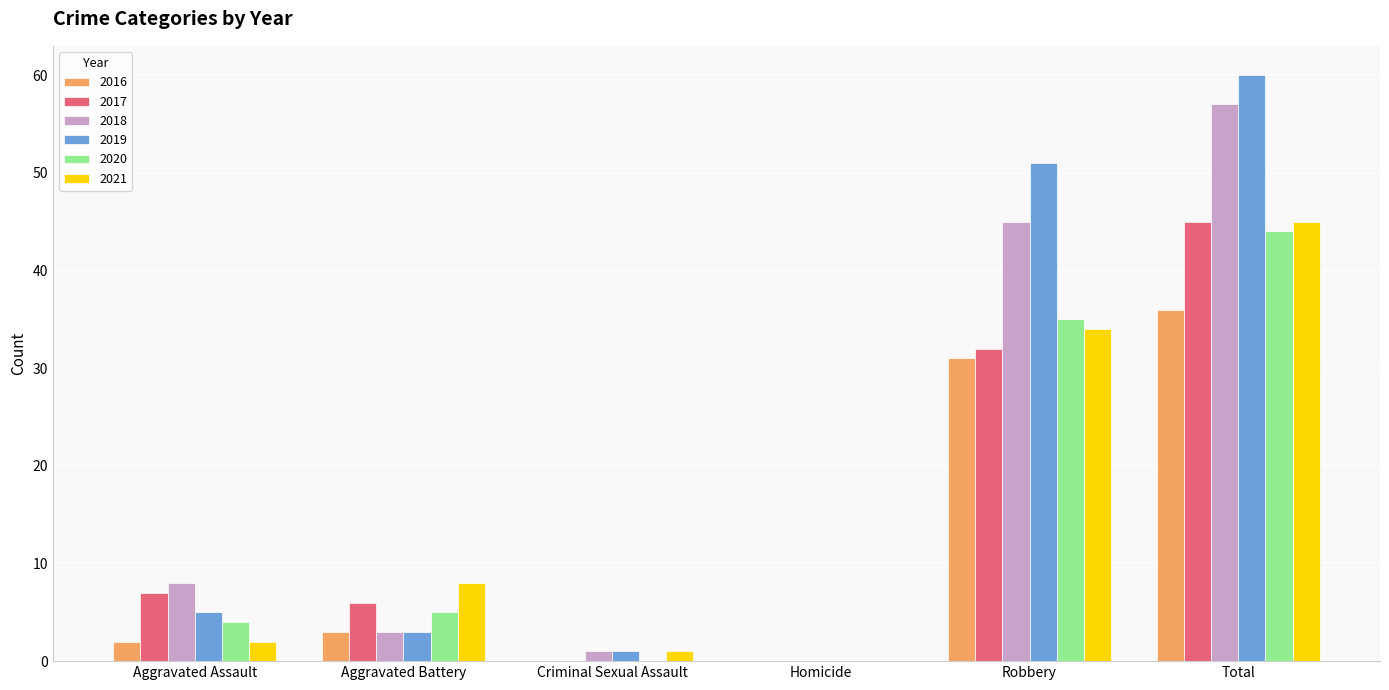

What is the greatest value displayed?

60